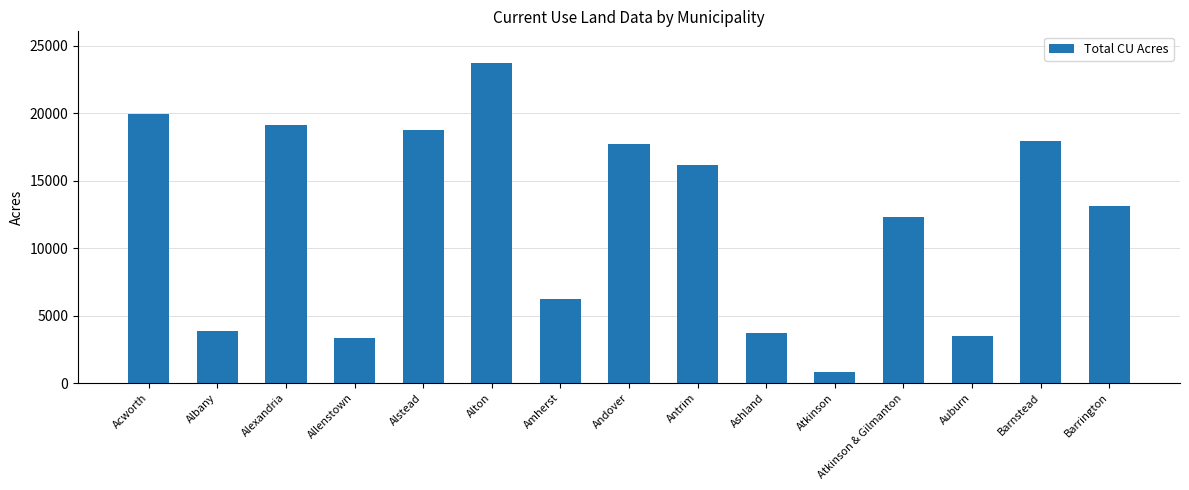

What is the ratio of the value at Albany to the value at Alstead?

0.2